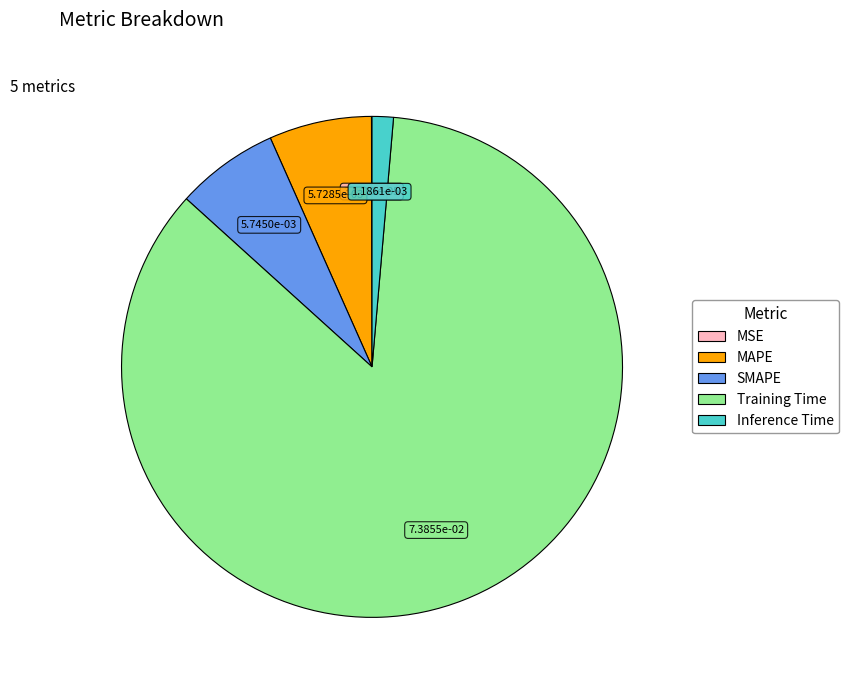

Is it true that Inference Time is 7% of the pie?

False